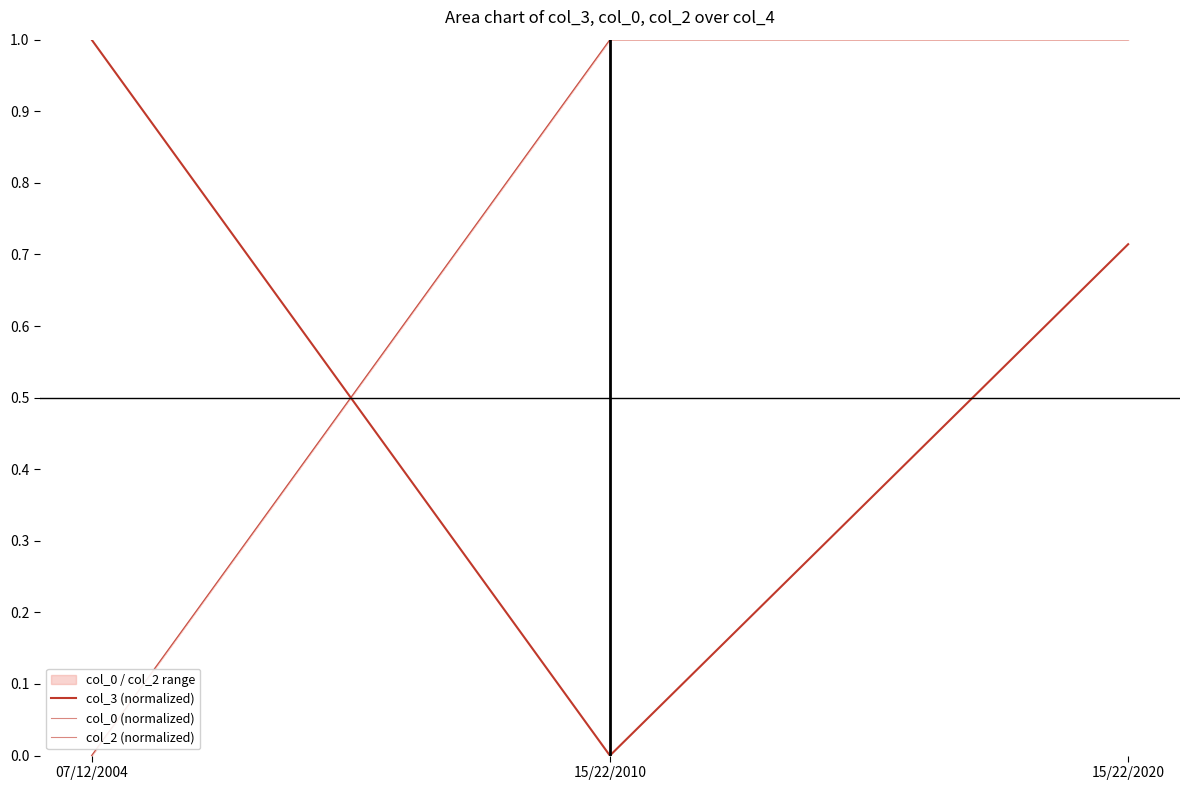

Is it true that col_0 (normalized) equals -0.6 at 07/12/2004?

False